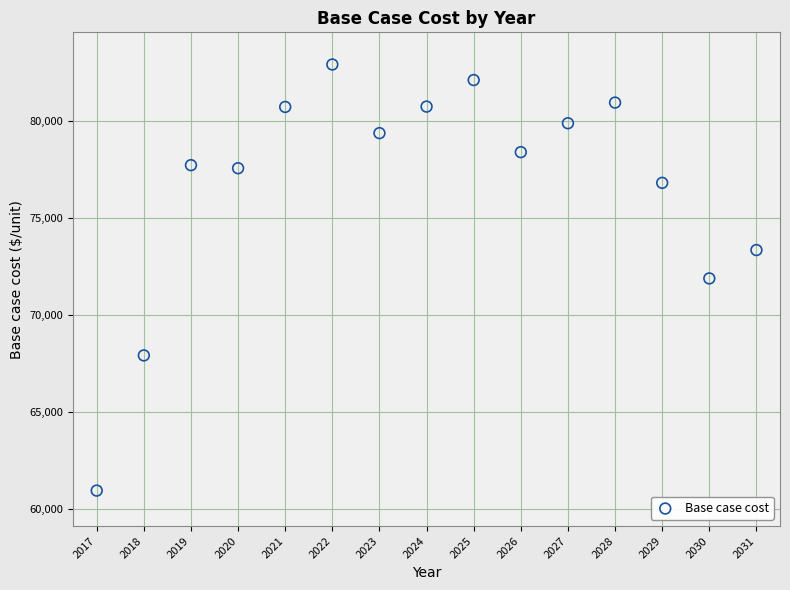

What is the range of Y values (max minus min)?

21959.8